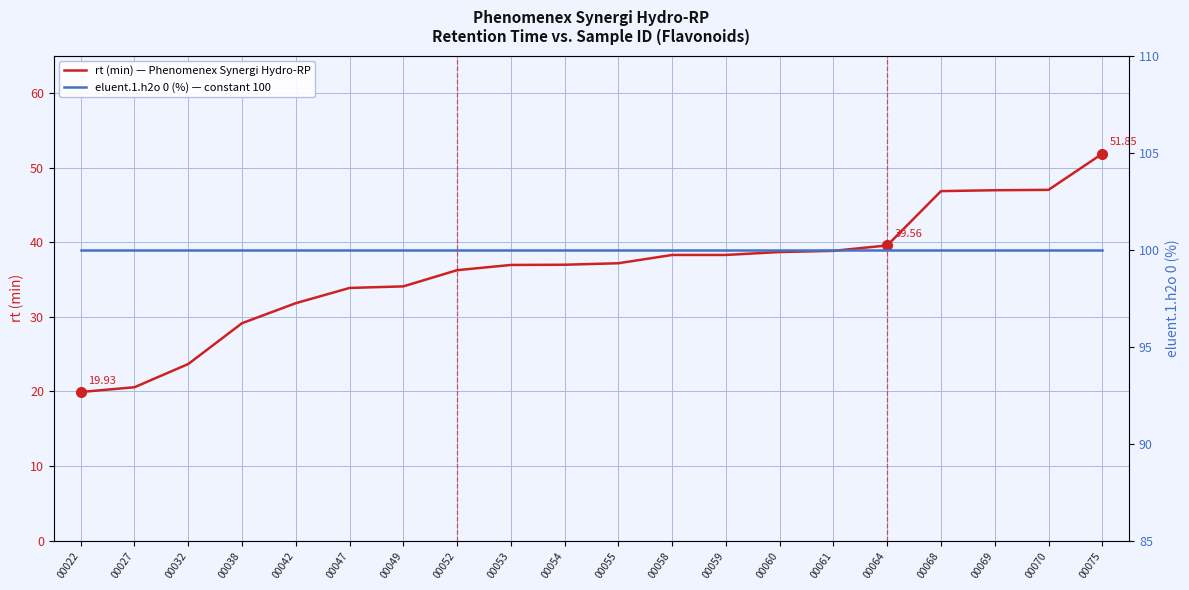

True or false: rt (min) — Phenomenex Synergi Hydro-RP and eluent.1.h2o 0 (%) — constant 100 intersect in this chart.

False